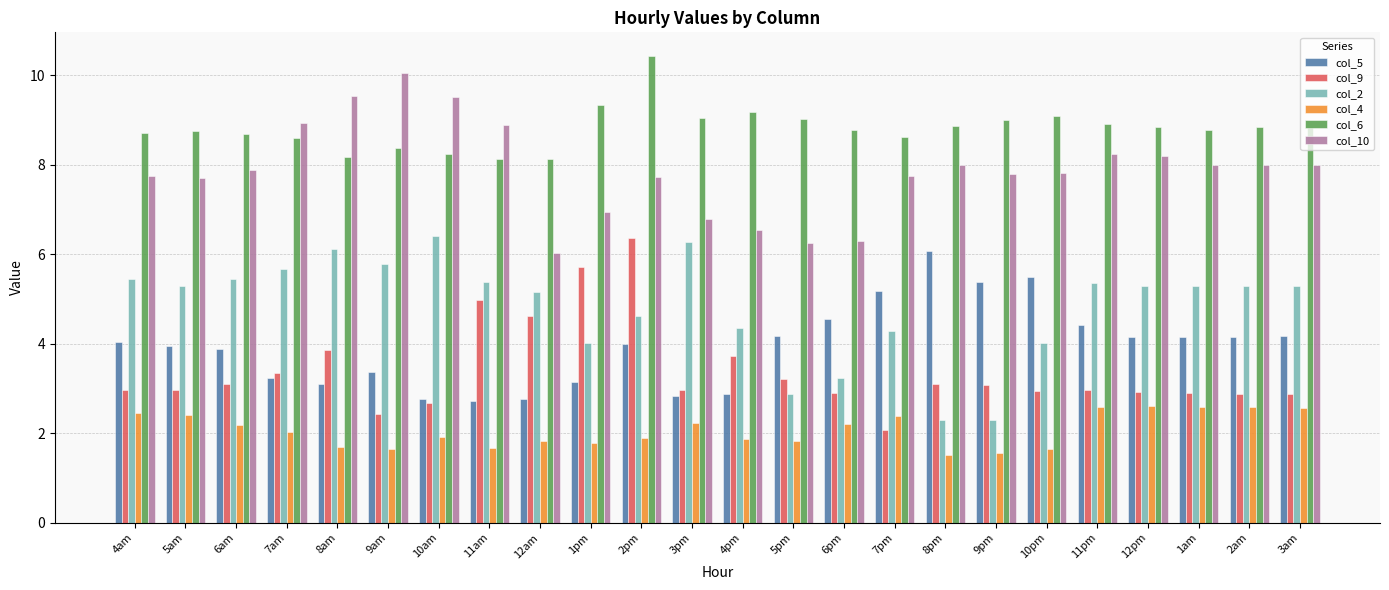

What is the total value across all series at 4am?

31.4